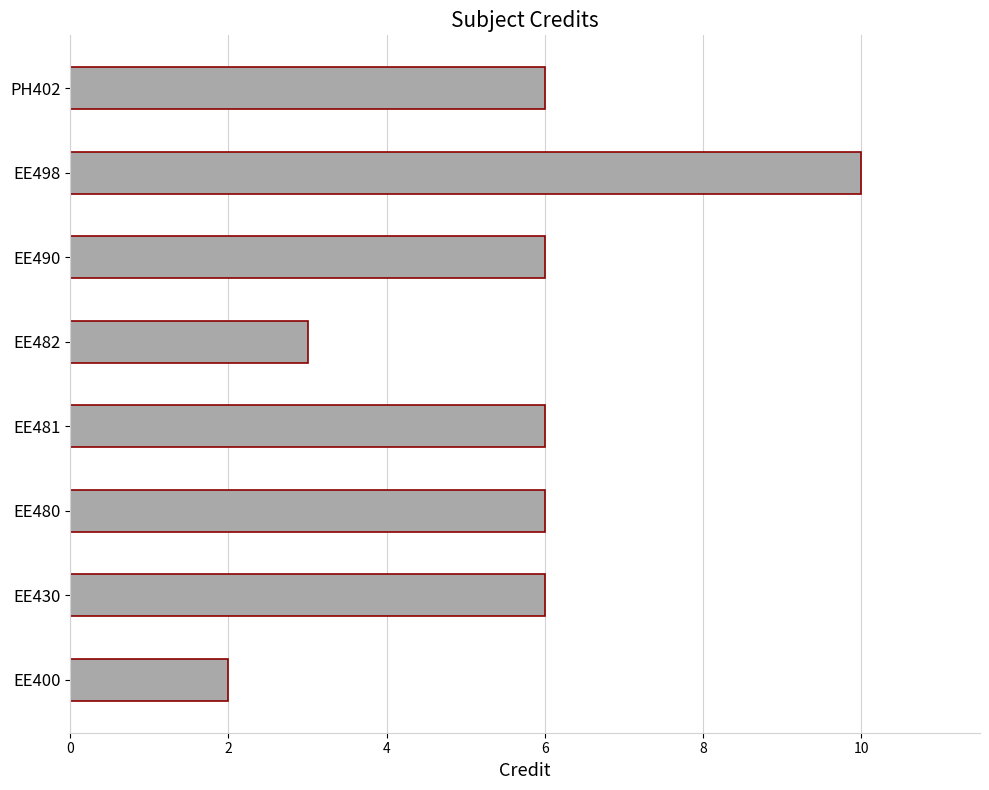

Reading bottom to top, extract all data points from this chart.

EE400=2	EE430=6	EE480=6	EE481=6	EE482=3	EE490=6	EE498=10	PH402=6